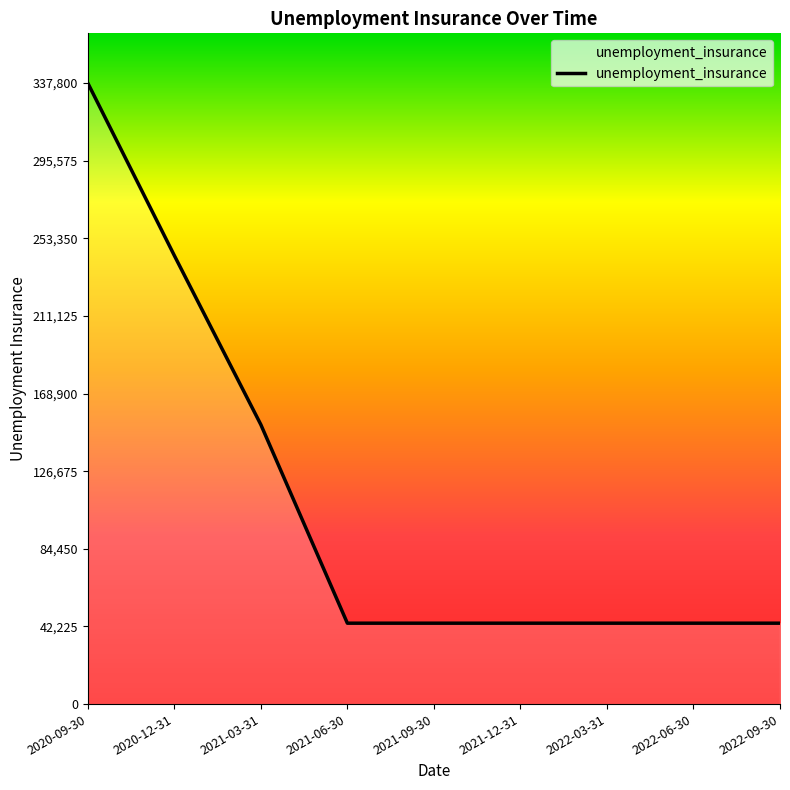

What is the difference between the values at 2020-09-30 and 2021-06-30?

293800